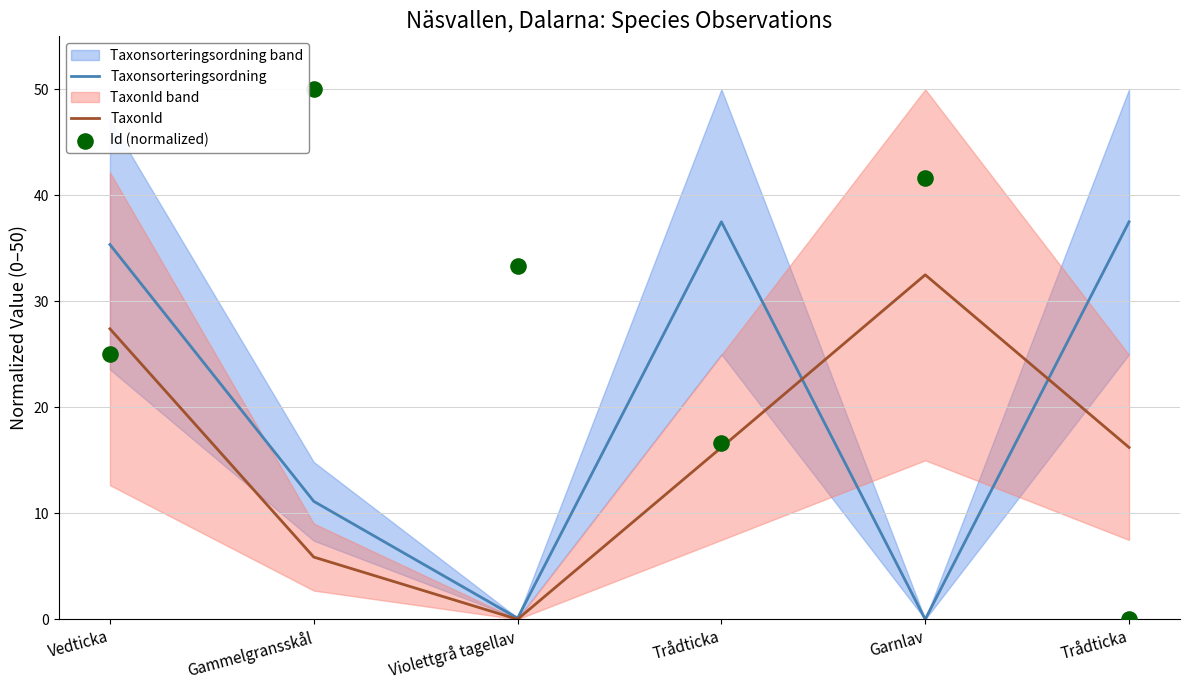

Which series reaches the minimum Y coordinate?

Taxonsorteringsordning